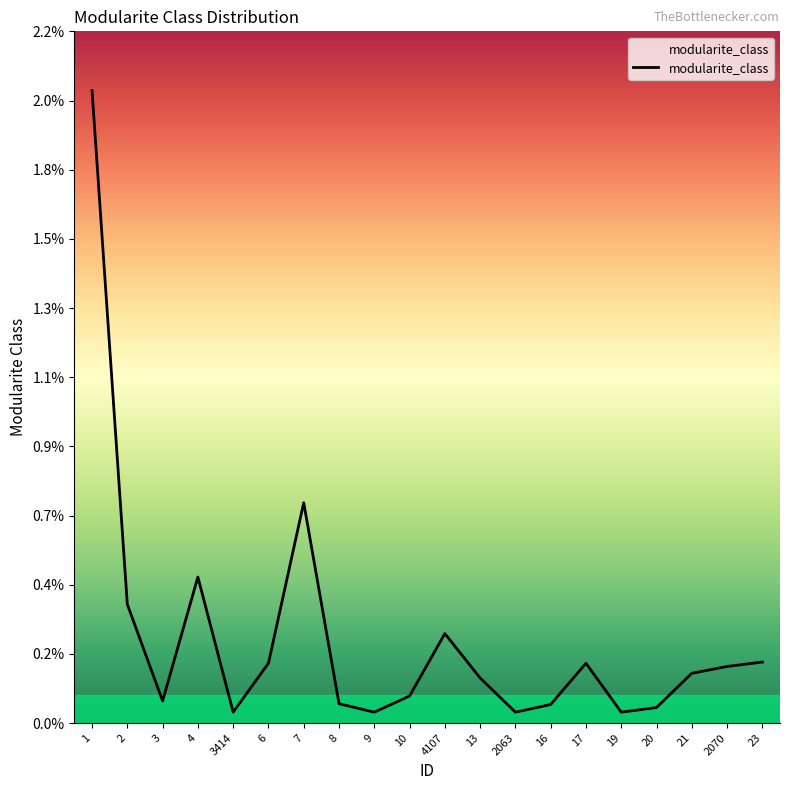

List the labels in order of value, smallest first.

3414, 9, 2063, 19, 20, 16, 8, 3, 10, 13, 21, 2070, 6, 17, 23, 4107, 2, 4, 7, 1